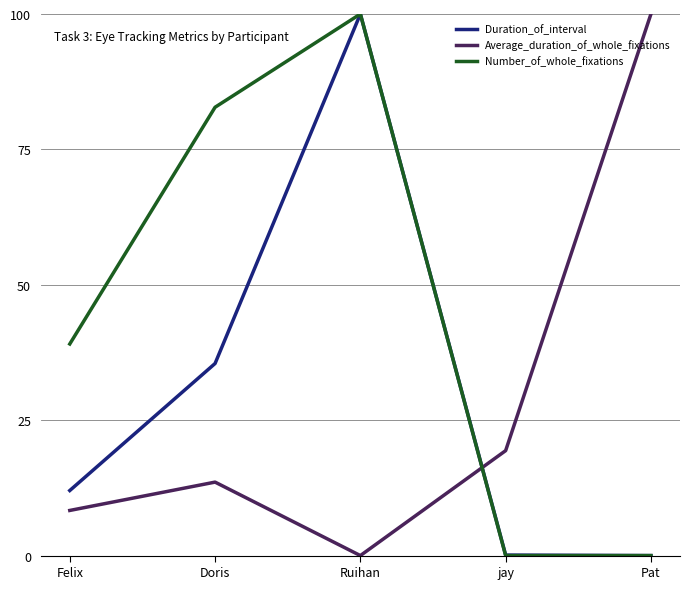

The Duration_of_interval series shows 12.0 at Felix. True or false?

True